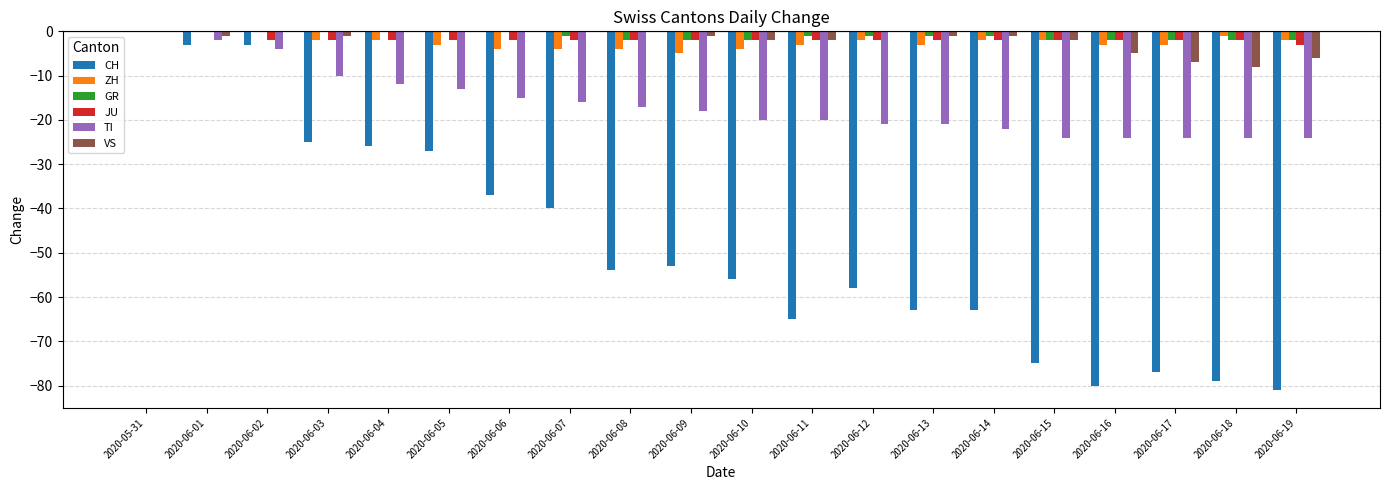

The TI series shows -20 at 2020-06-10. True or false?

True